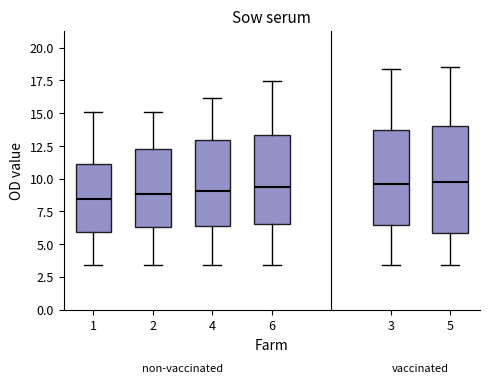

Reading left to right, read every box against the y-axis: the position of its median line, the range the box covers, and the ends of its whiskers. The values are not printed on the chart, so give them approximately, as read against the axis.

1: median 8.5, box 6.0 to 11.0, whiskers 3.5 to 15.0
2: median 9.0, box 6.5 to 12.5, whiskers 3.5 to 15.0
4: median 9.0, box 6.5 to 13.0, whiskers 3.5 to 16.0
6: median 9.5, box 6.5 to 13.5, whiskers 3.5 to 17.5
3: median 9.5, box 6.5 to 13.5, whiskers 3.5 to 18.5
5: median 10.0, box 6.0 to 14.0, whiskers 3.5 to 18.5